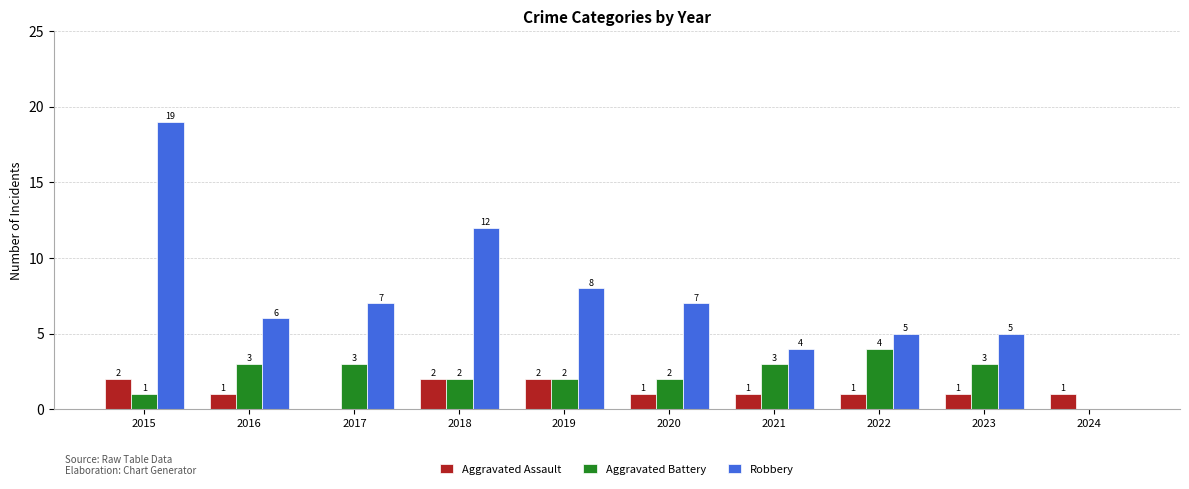

How many distinct data groups are displayed?

3